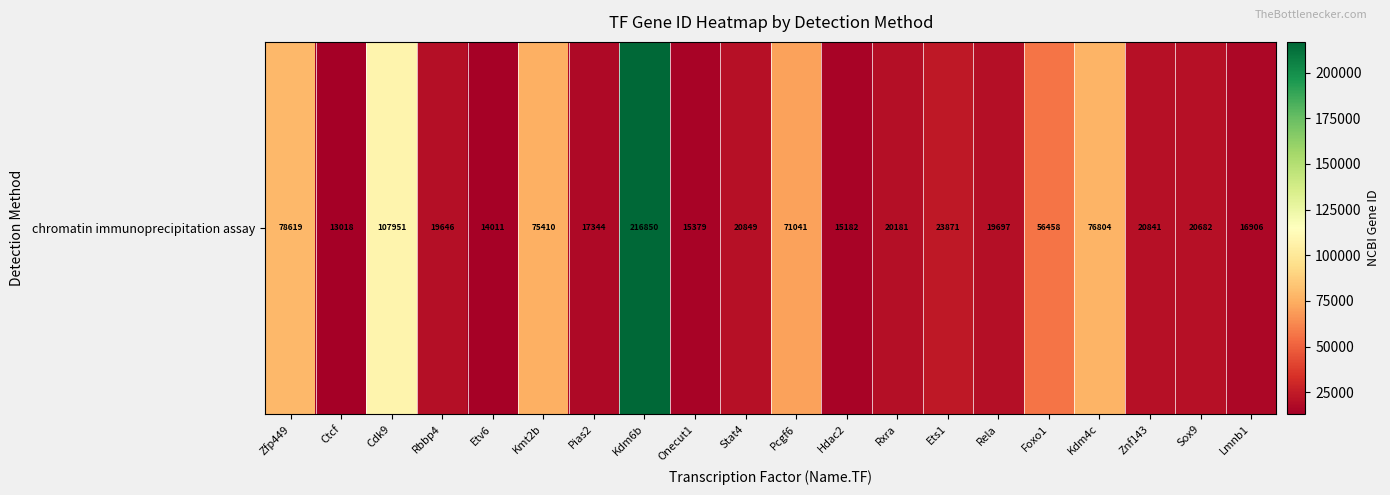

Which category has the highest value across all series?

Kdm6b